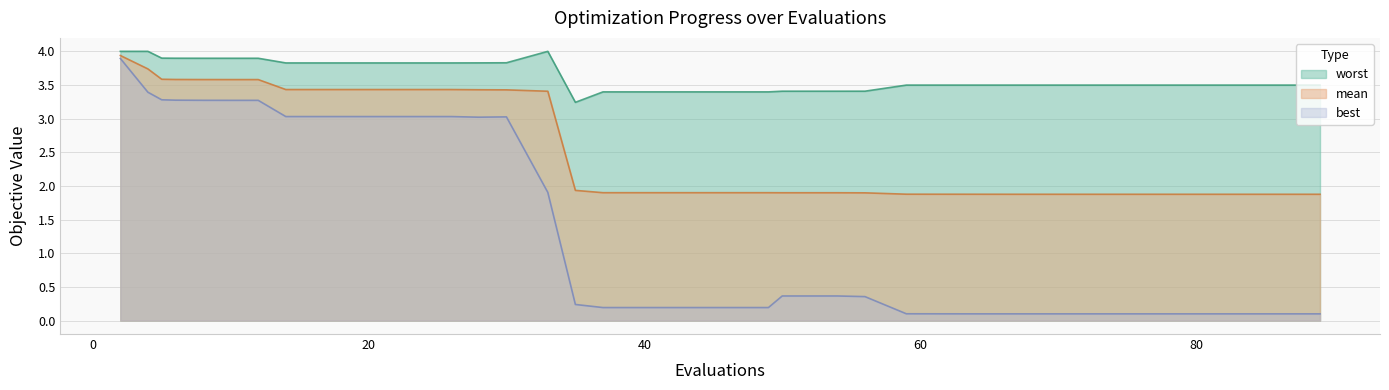

What is the value of the mean point at the 26th from the left?

1.9